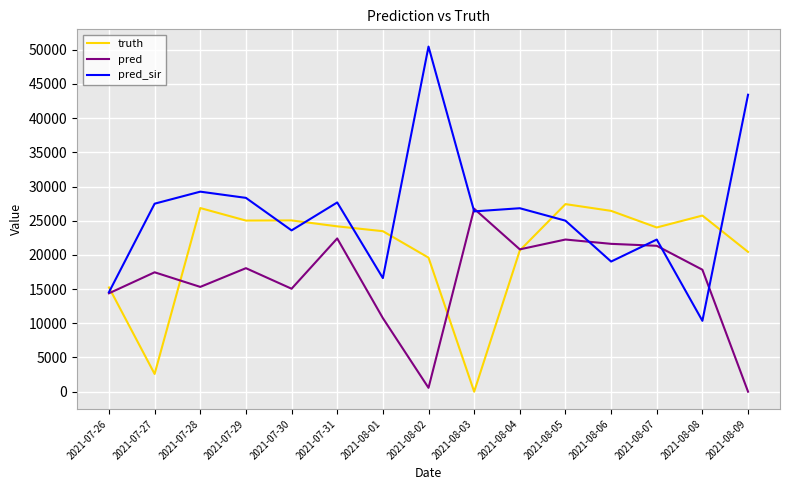

True or false: truth has a value of 25041.0 at 2021-07-30.

True